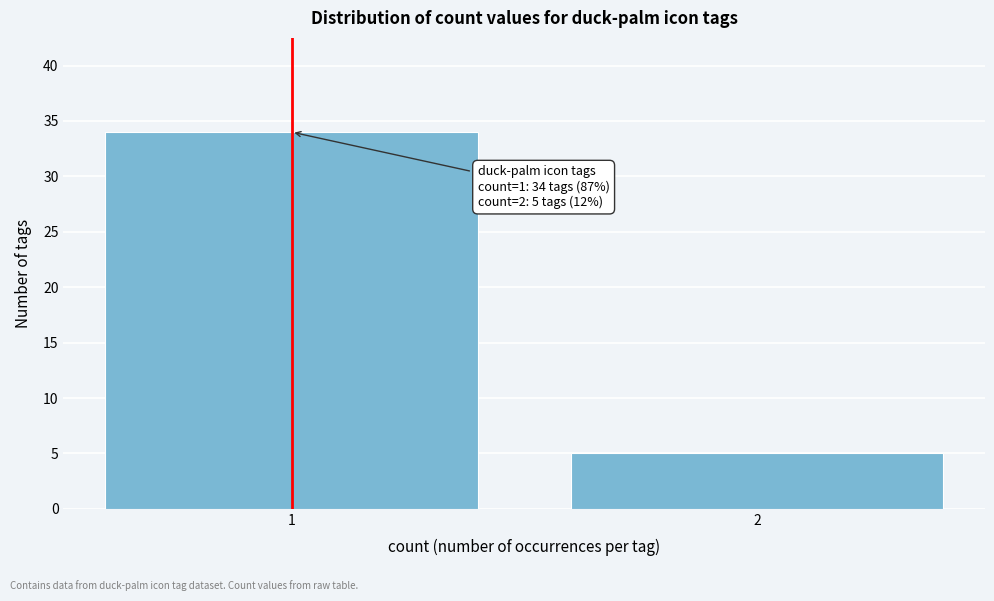

Reading left to right, what are all the values shown in this chart?

1=34	2=5